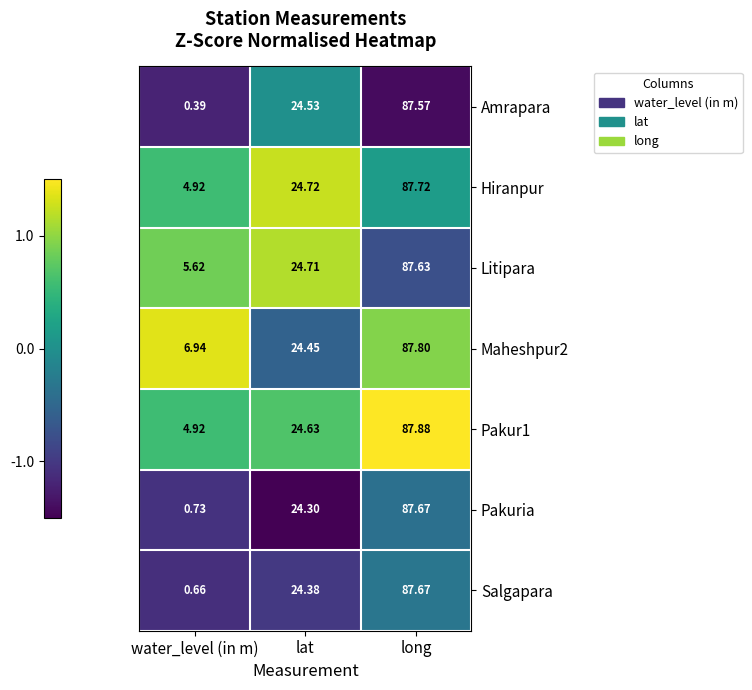

Is the value of Amrapara at long greater than the value of Pakuria at water_level (in m)?

Yes